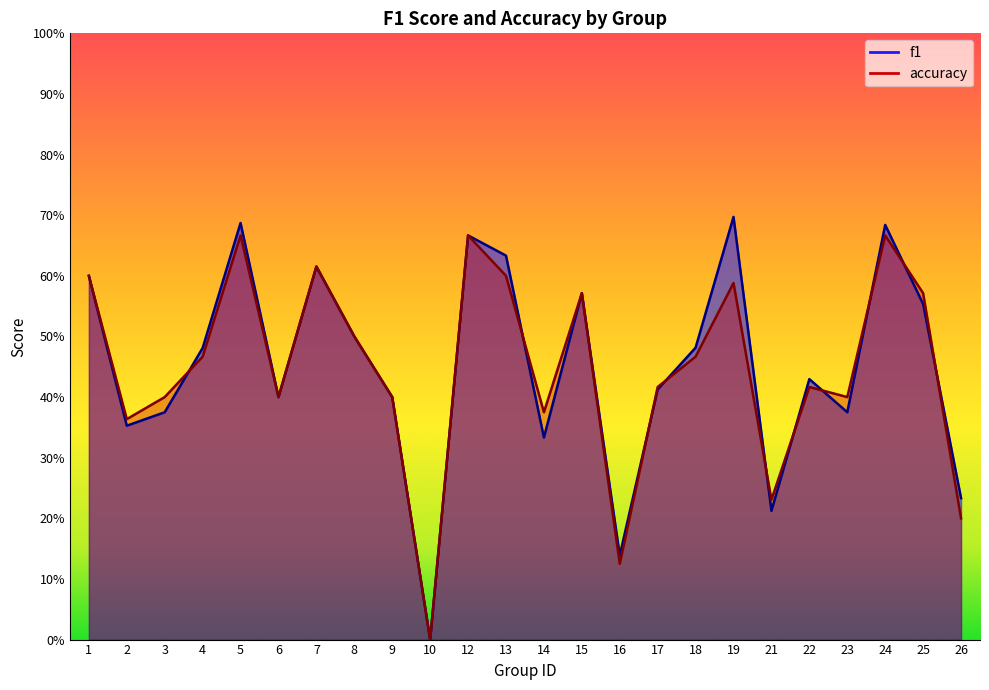

Reading left to right, transcribe all the data shown in this chart.

f1: 1=0.6	2=0.4	3=0.4	4=0.5	5=0.7	6=0.4	7=0.6	8=0.5	9=0.4	10=0.0	12=0.7	13=0.6	14=0.3	15=0.6	16=0.1	17=0.4	18=0.5	19=0.7	21=0.2	22=0.4	23=0.4	24=0.7	25=0.6	26=0.2
accuracy: 1=0.6	2=0.4	3=0.4	4=0.5	5=0.7	6=0.4	7=0.6	8=0.5	9=0.4	10=0.0	12=0.7	13=0.6	14=0.4	15=0.6	16=0.1	17=0.4	18=0.5	19=0.6	21=0.2	22=0.4	23=0.4	24=0.7	25=0.6	26=0.2